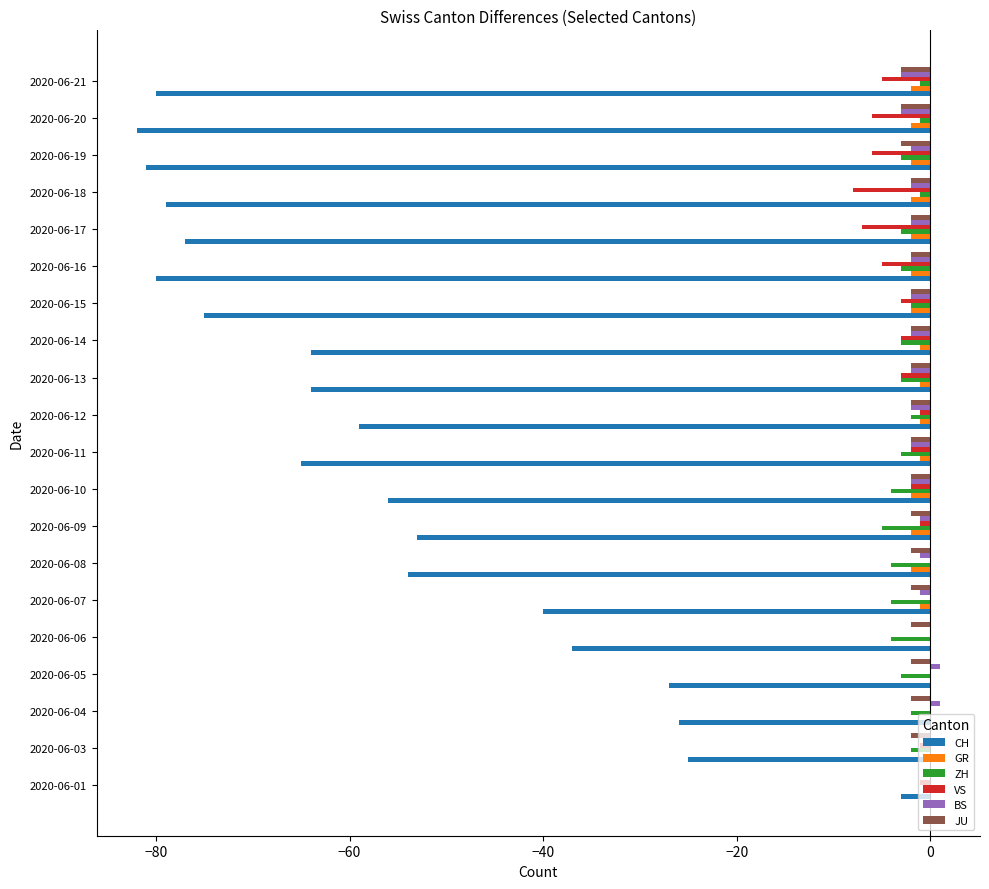

What is the sum of all CH values?

-1127